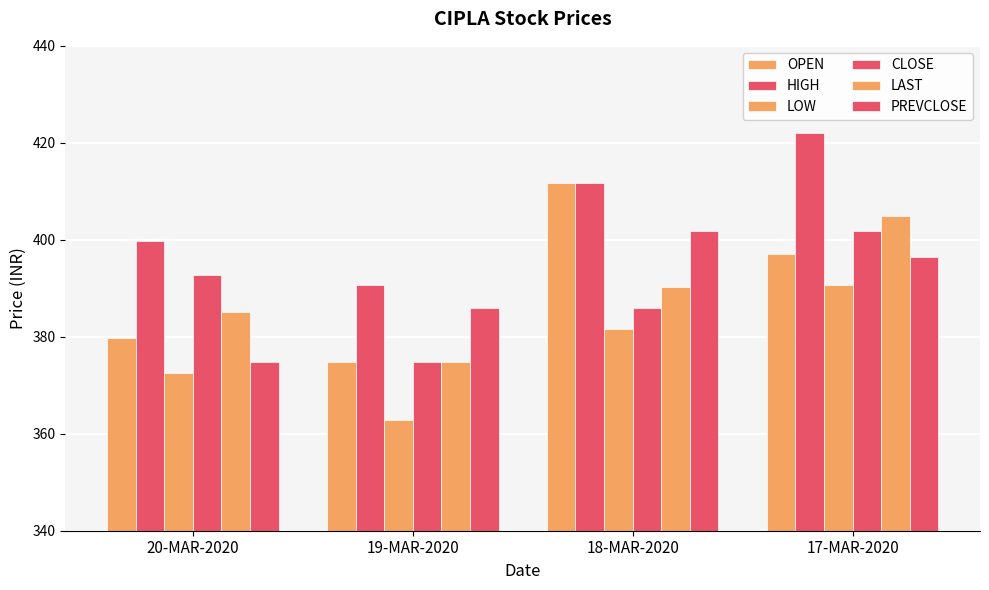

How many series are shown in this chart?

6